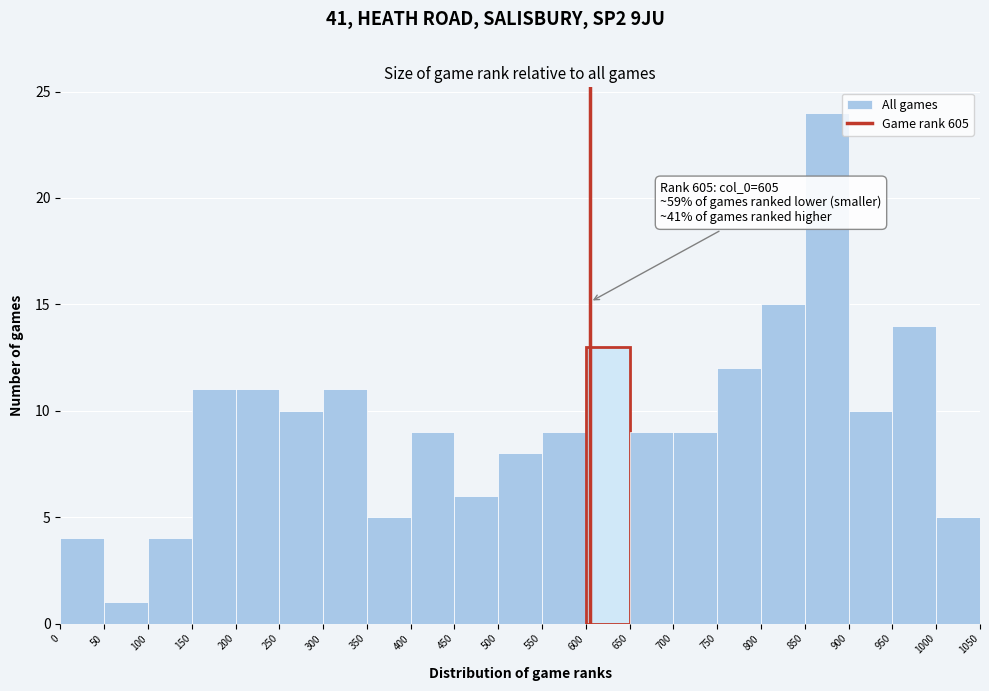

Over which range of the x-axis is the bar tallest?

850 to 900